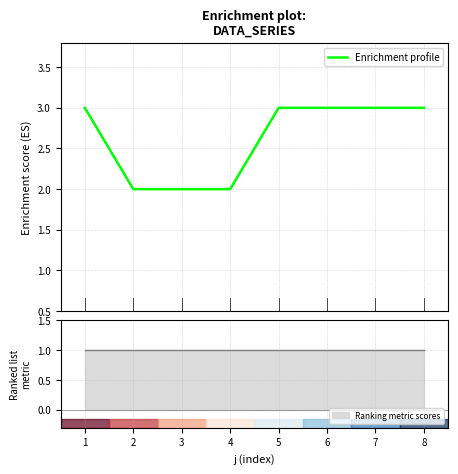

Is this an area chart (filled region under the line)?

No